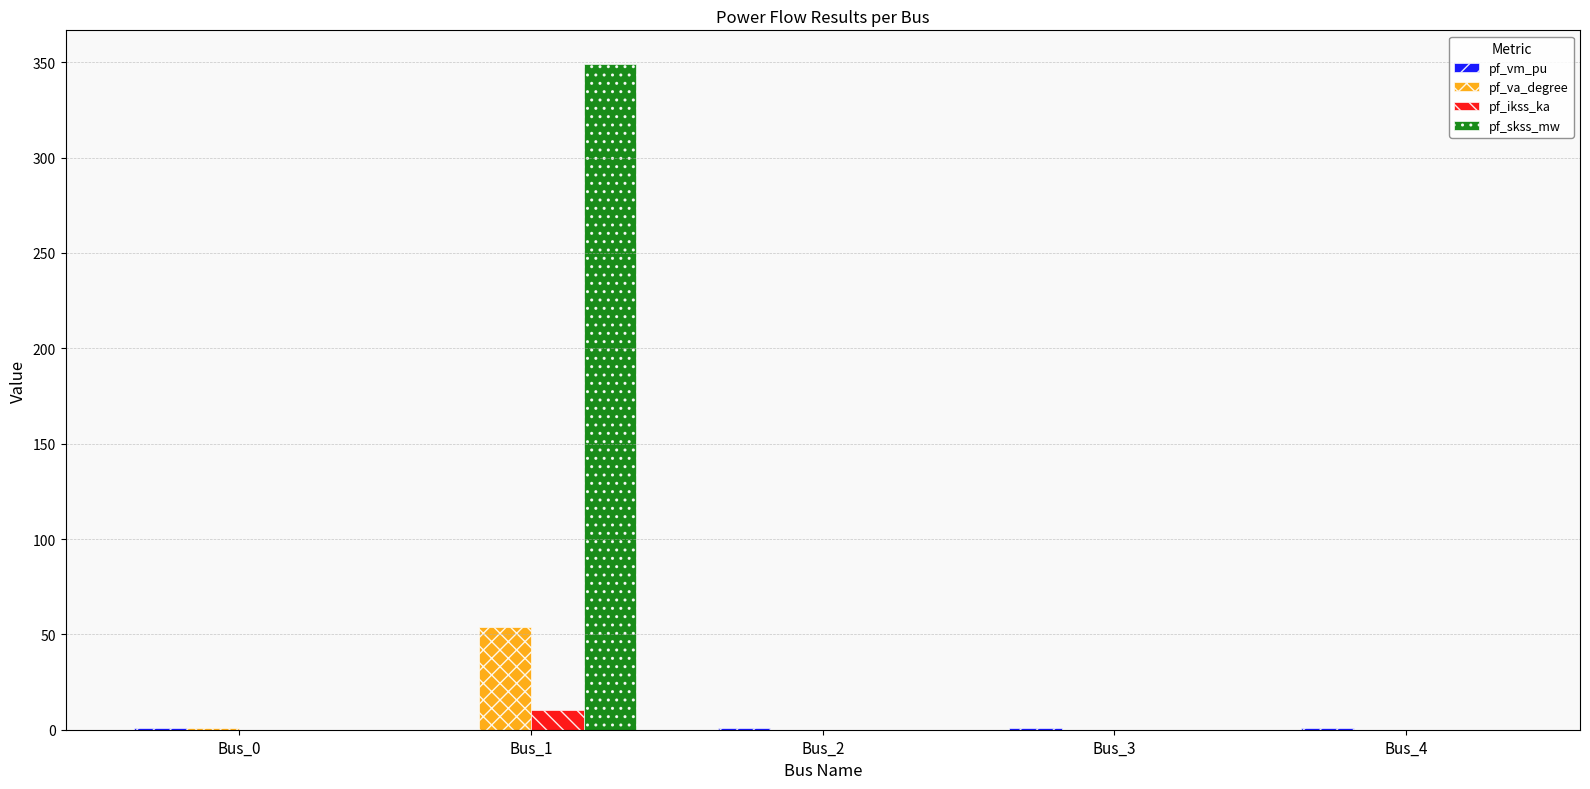

What is the difference between the pf_ikss_ka values at Bus_1 and Bus_2?

10.1